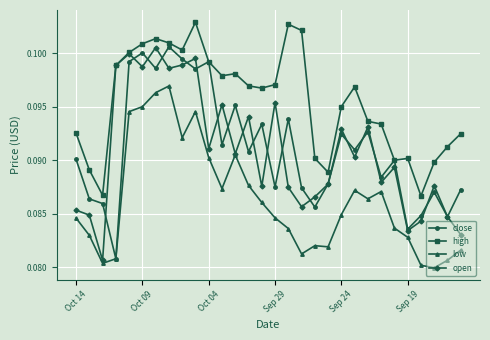

How many high values are between 0 and 1?

30